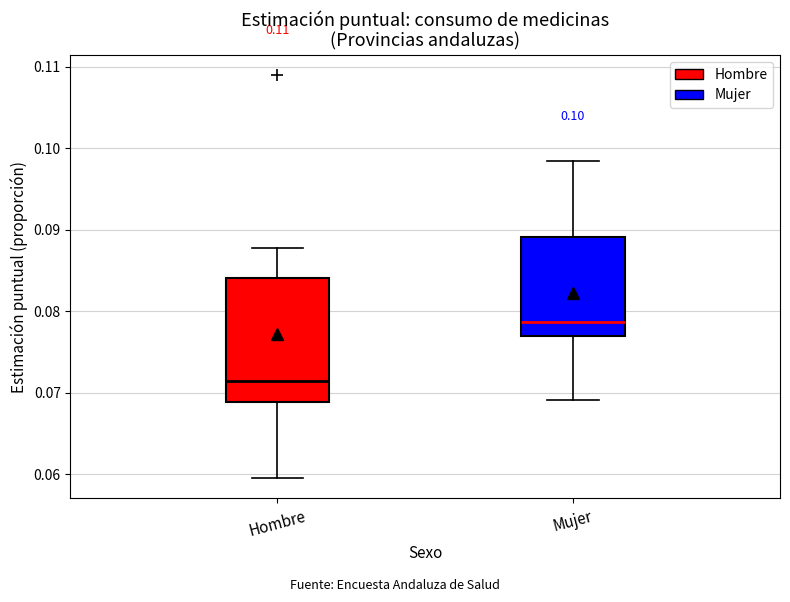

Which box's median line is the lowest?

Hombre